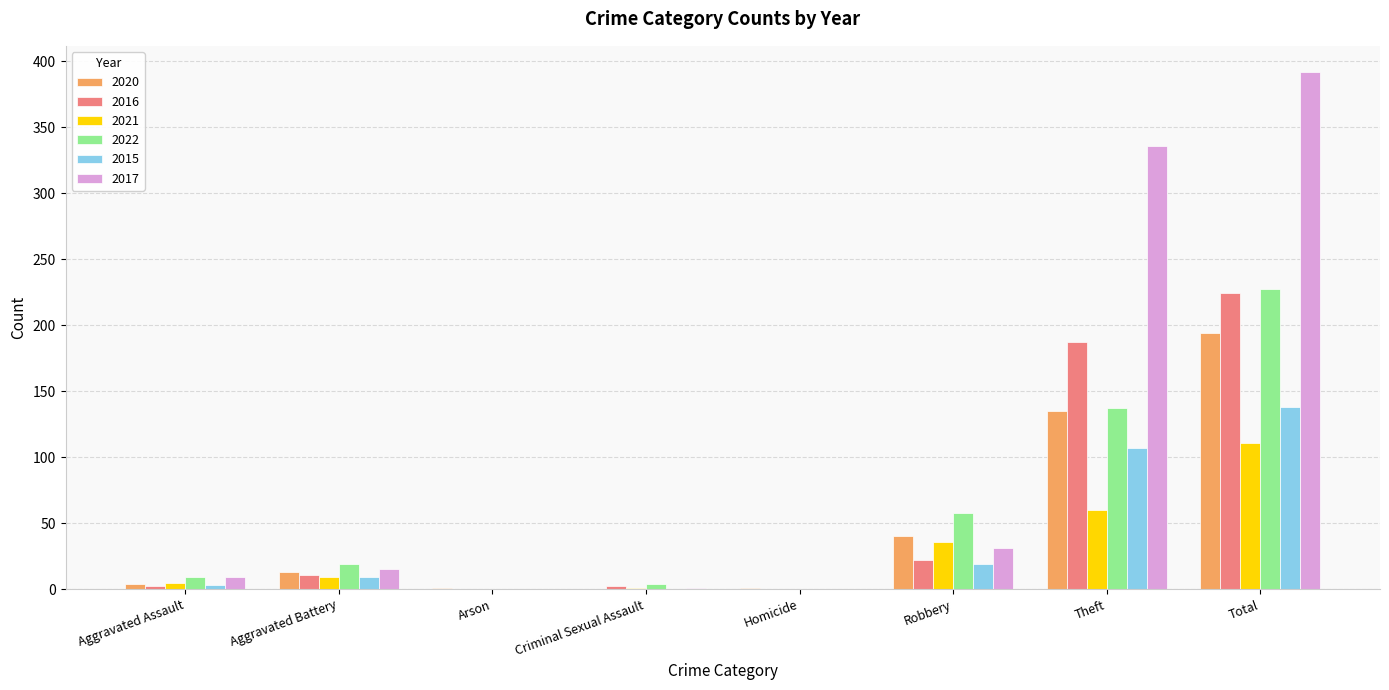

At which label is 2020 closest to 97?

Theft